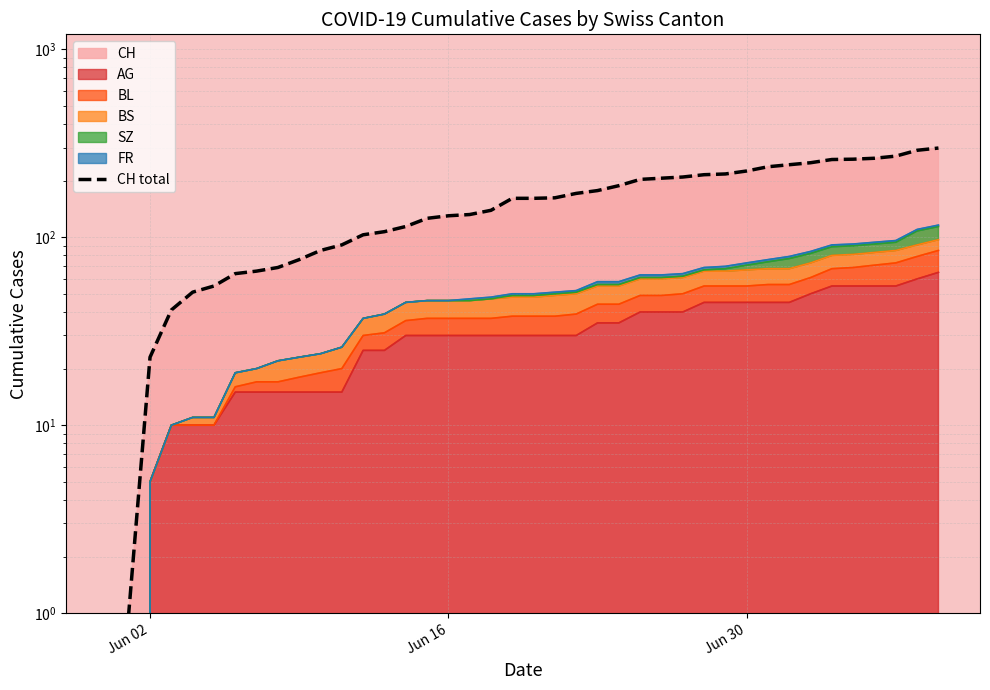

Count the number of values greater than 161.

19